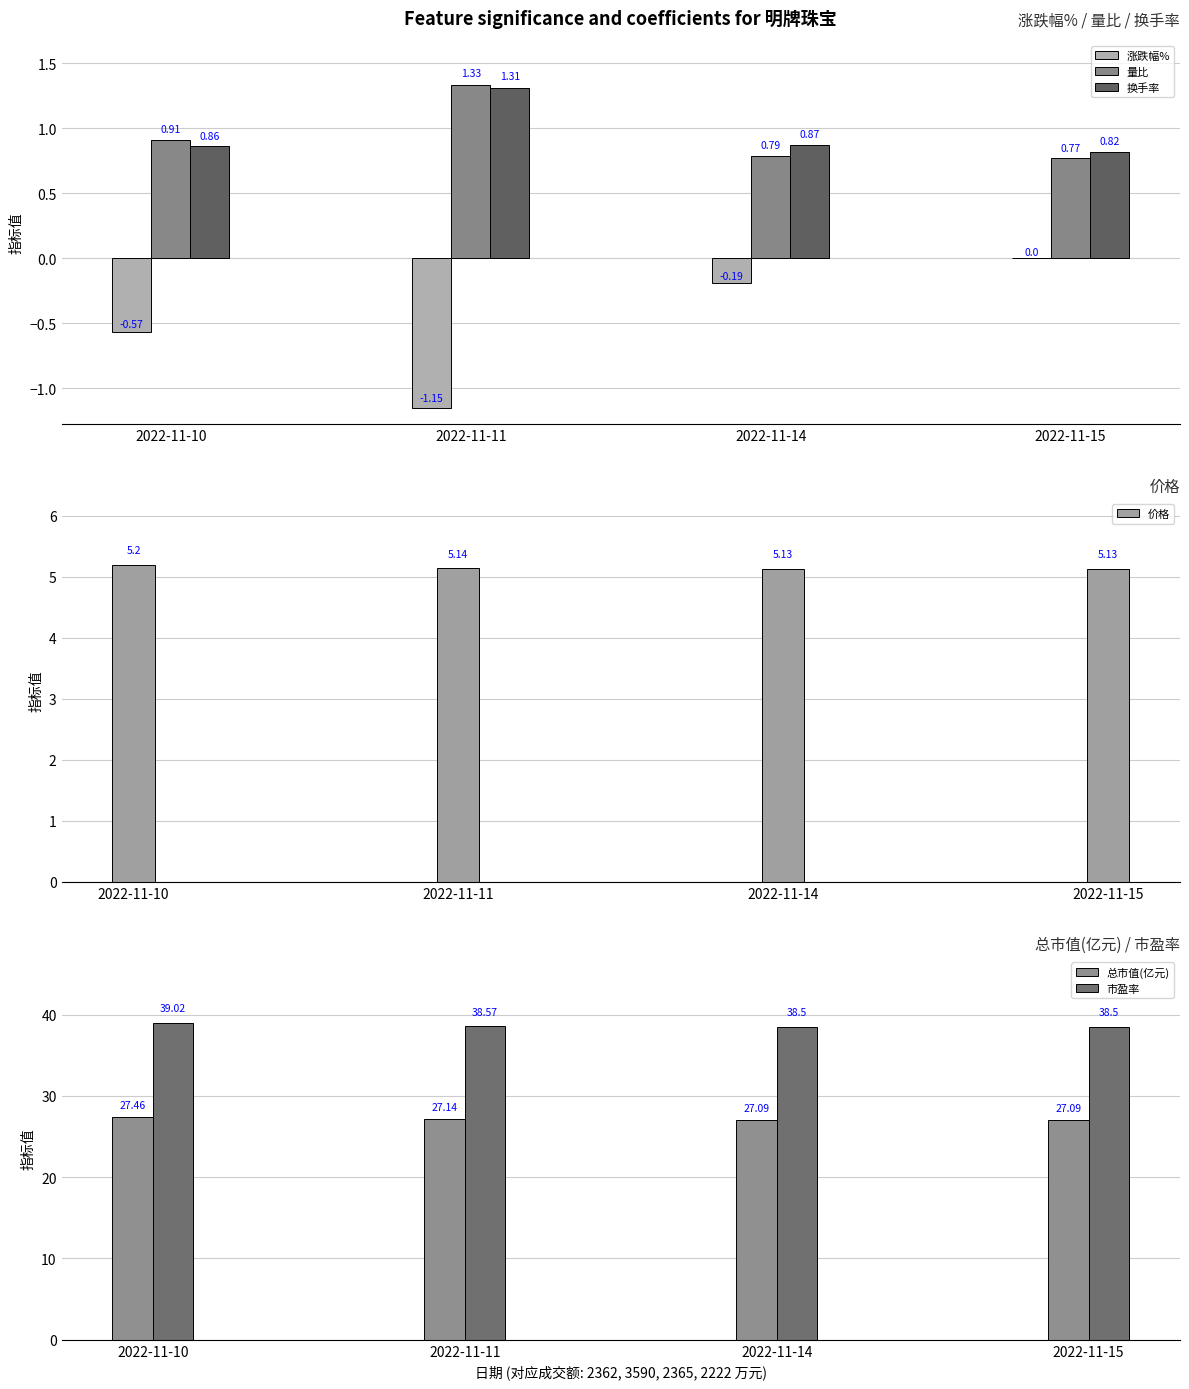

How many groups of bars are there?

4